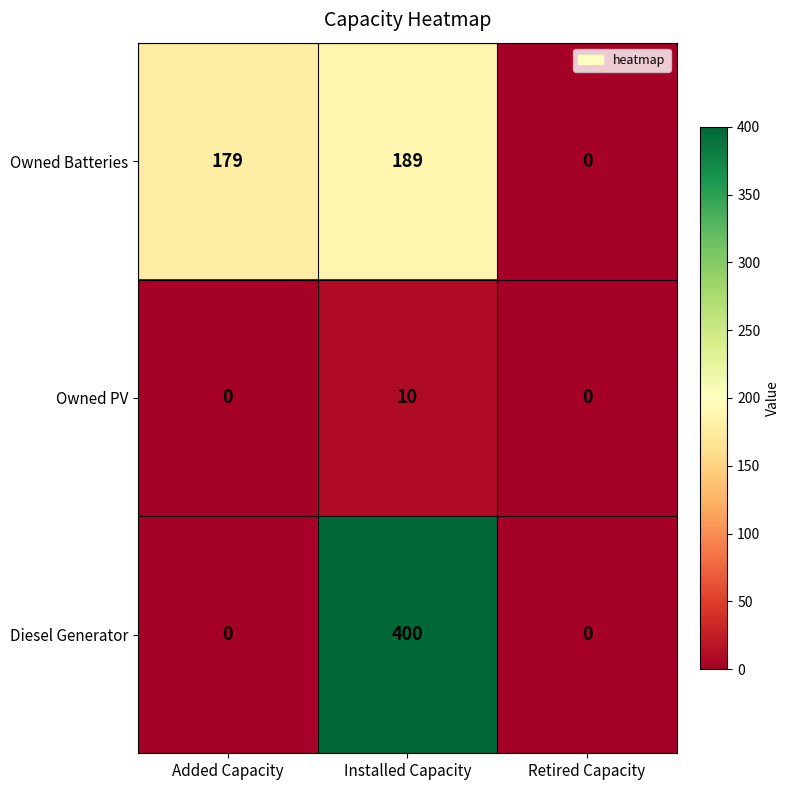

At how many categories does at least one series exceed 343?

1